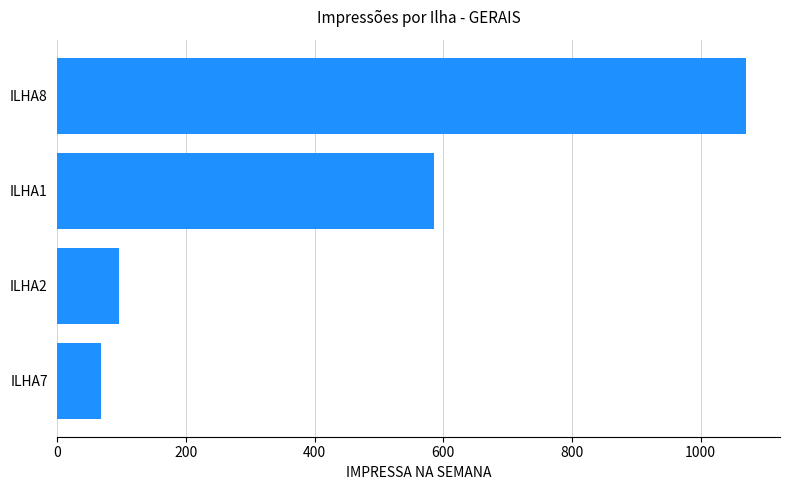

The value at ILHA2 is 95. True or false?

True